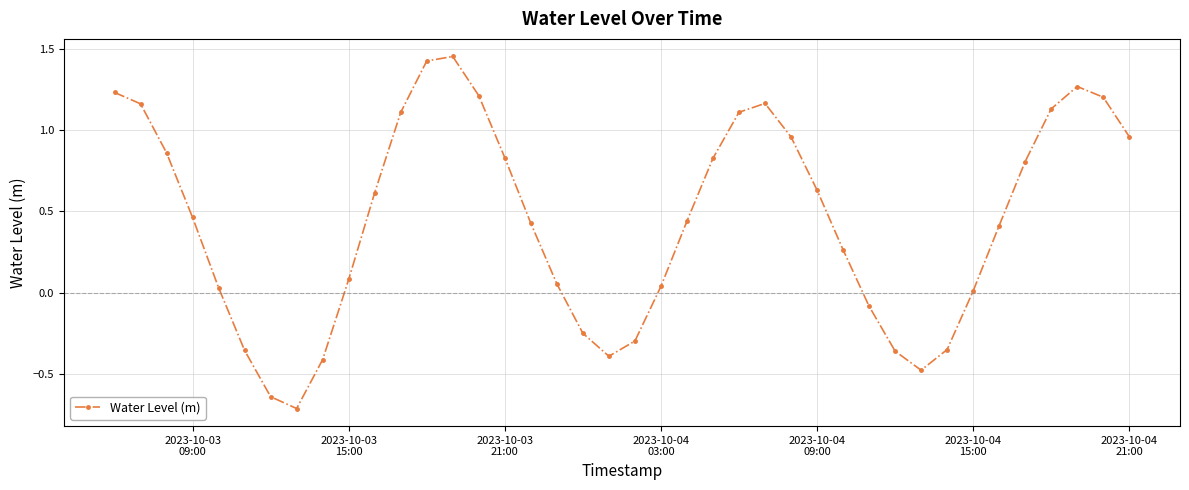

What is the difference between the maximum and minimum values?

2.2